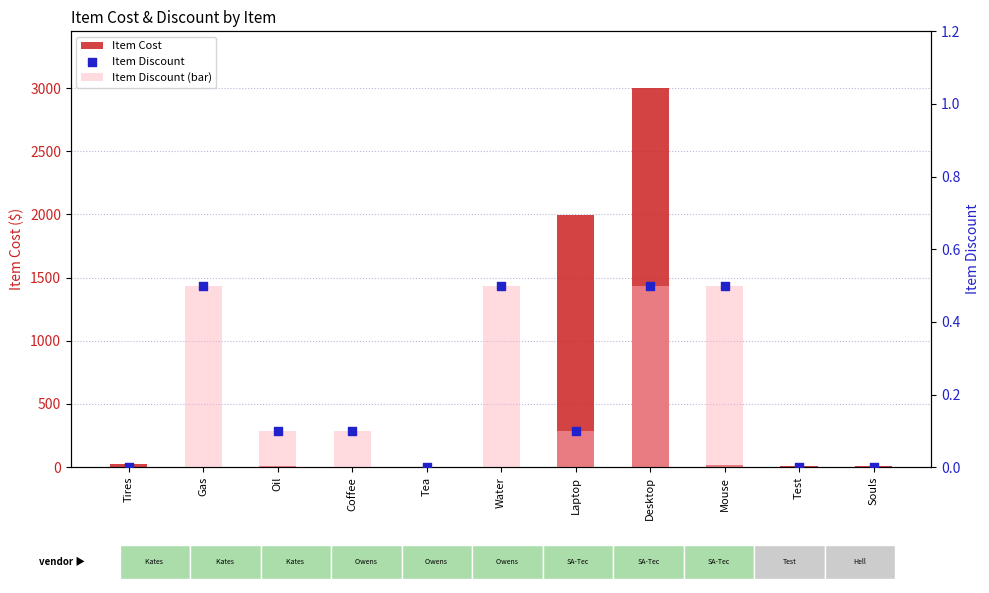

Which series has the largest total across all categories?

Item Cost